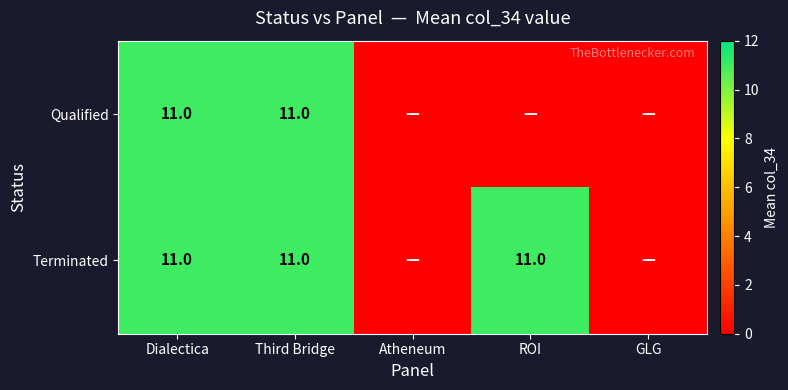

The value of Terminated at Third Bridge is 11. True or false?

True